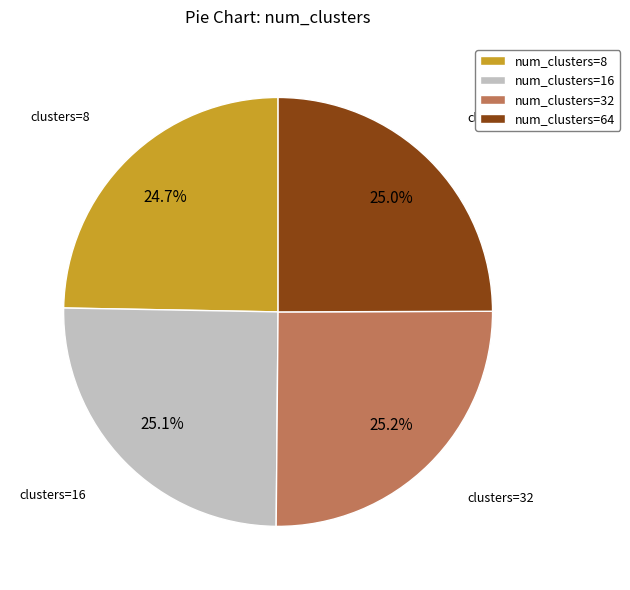

What percentage do num_clusters=16 and num_clusters=64 together represent?

50.1%